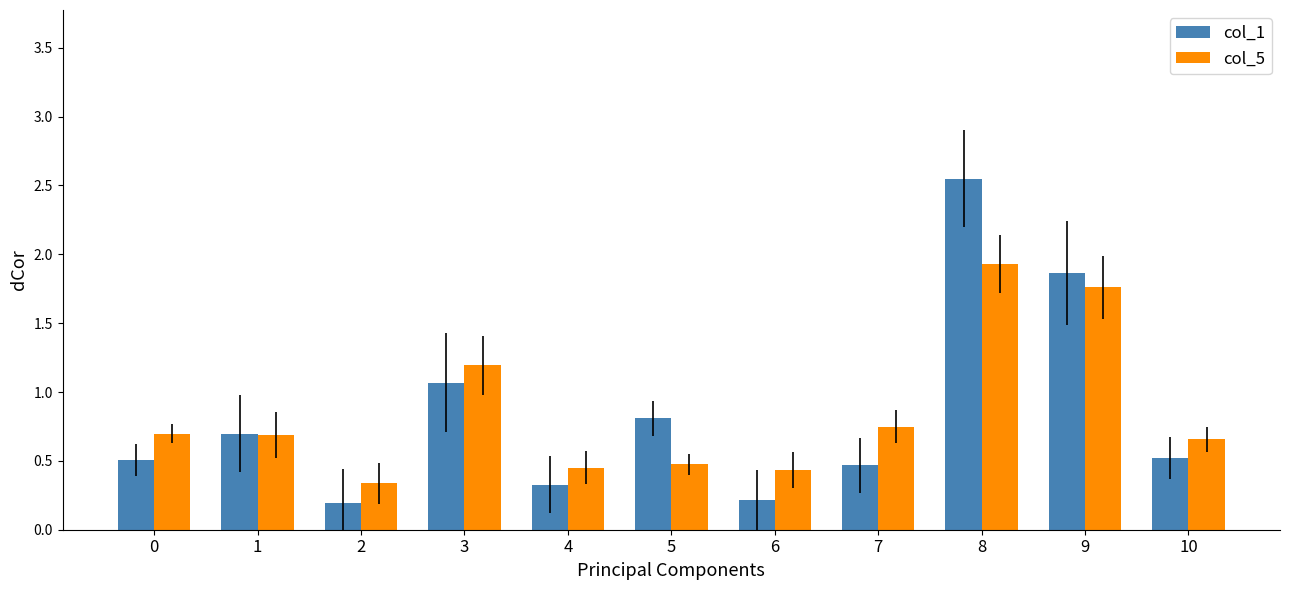

Count the col_5 values in the range 0 to 1.

8